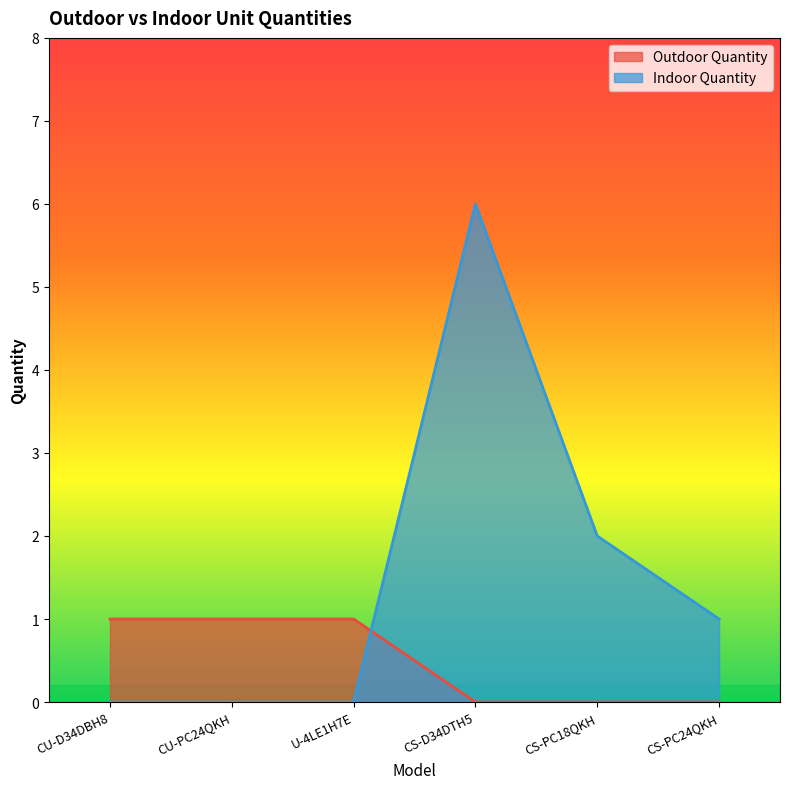

What is the label of the 4th point from the right?

U-4LE1H7E